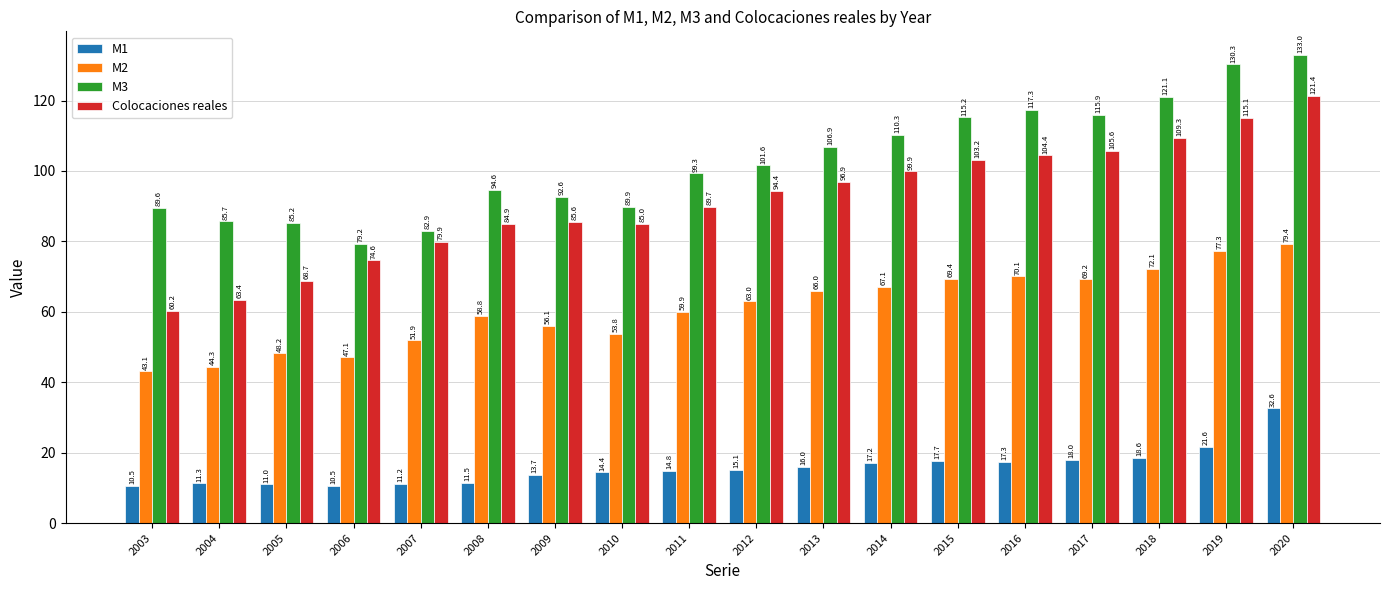

At how many categories does at least one series exceed 11?

18